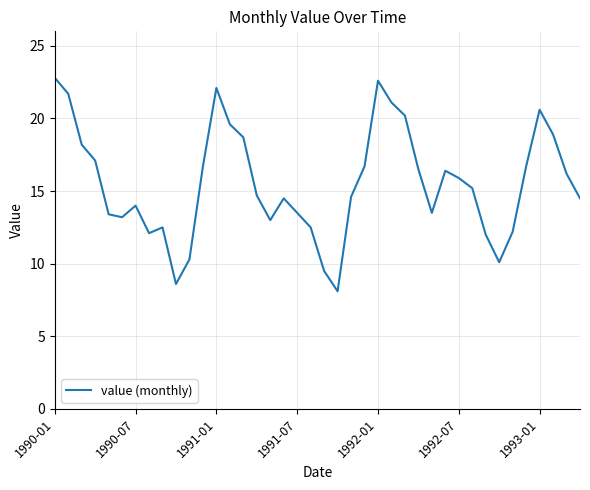

What is the difference between the maximum and minimum values?

14.7